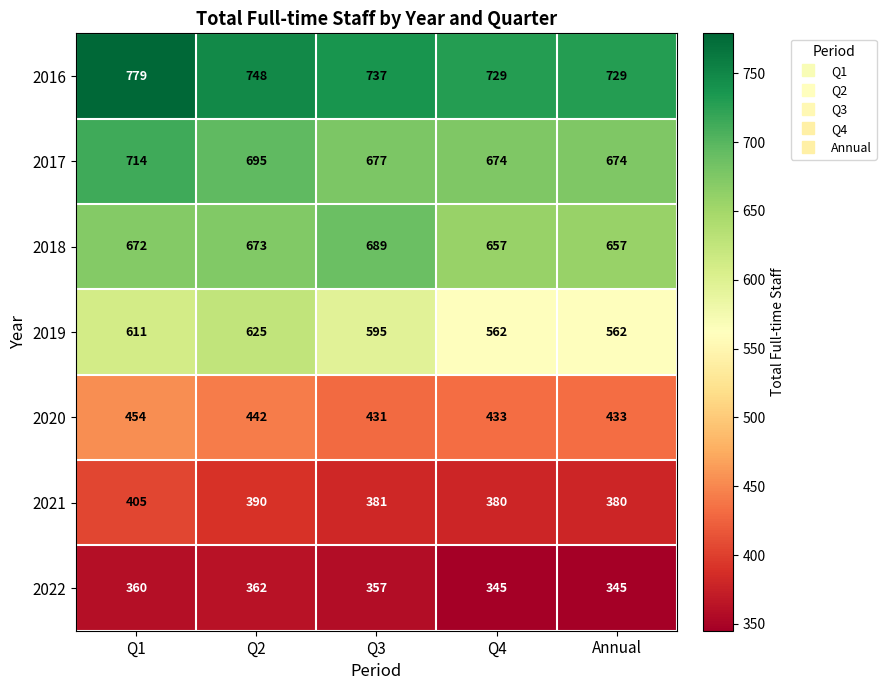

True or false: 2017 has a value of 674 at Q4.

True